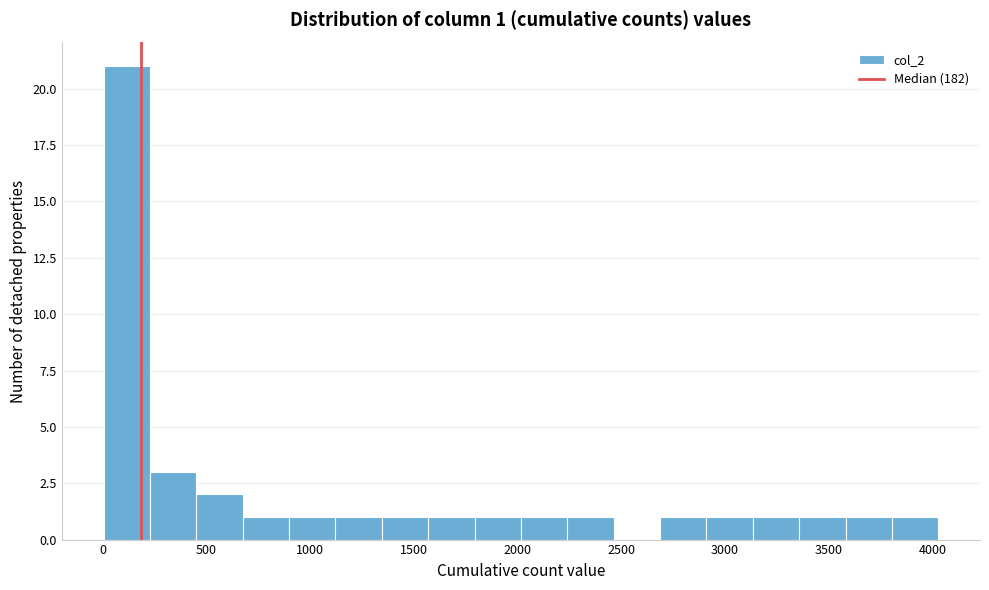

Which range on the x-axis has the tallest bar?

0 to 250